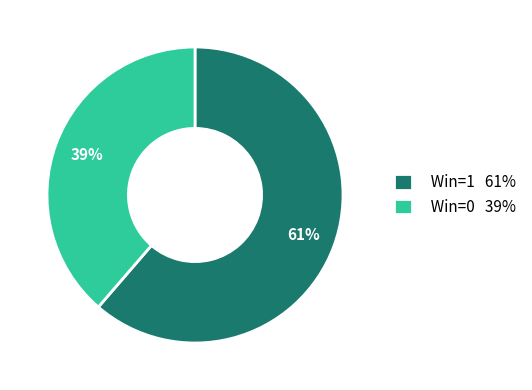

Does Win=0 39% account for over 50% of the chart?

No